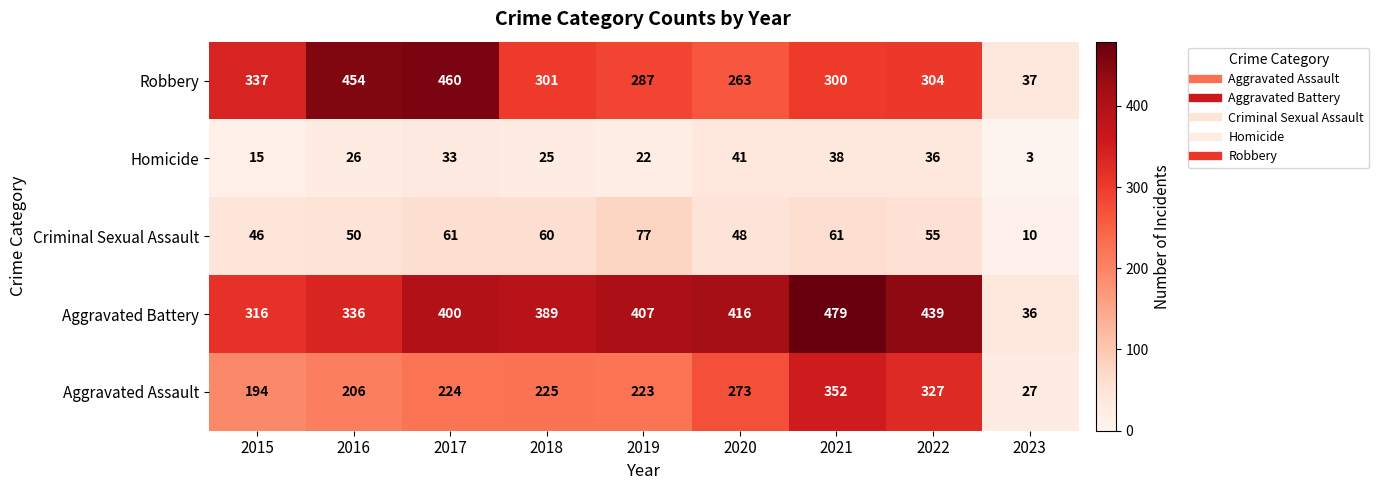

What is the lowest value of the Aggravated Battery series?

36